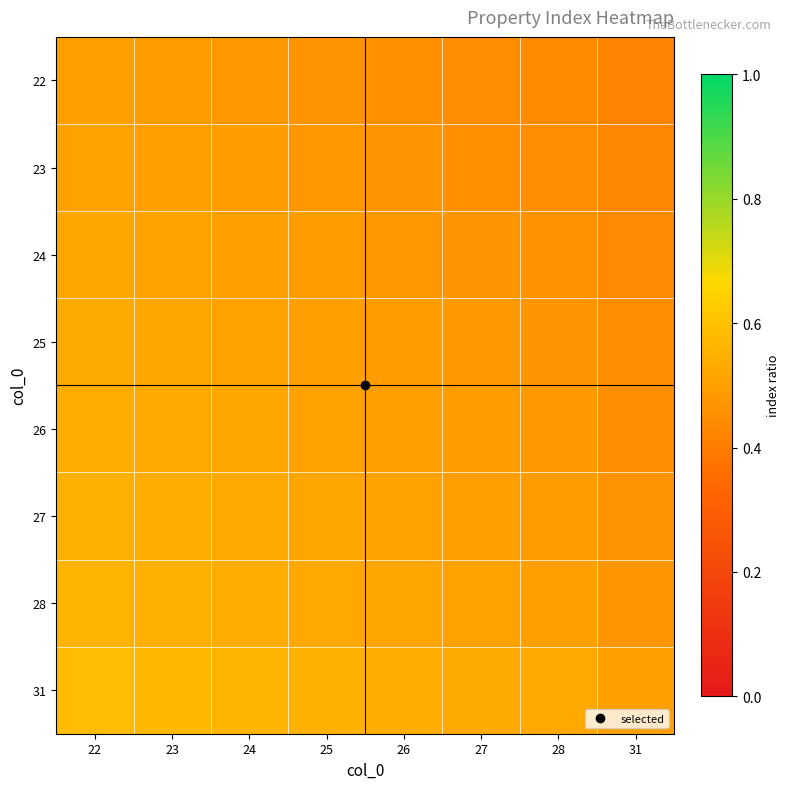

Reading right to left, transcribe all the data shown in this chart.

22: 31=0.4	28=0.4	27=0.4	26=0.5	25=0.5	24=0.5	23=0.5	22=0.5
23: 31=0.4	28=0.5	27=0.5	26=0.5	25=0.5	24=0.5	23=0.5	22=0.5
24: 31=0.4	28=0.5	27=0.5	26=0.5	25=0.5	24=0.5	23=0.5	22=0.5
25: 31=0.4	28=0.5	27=0.5	26=0.5	25=0.5	24=0.5	23=0.5	22=0.5
26: 31=0.5	28=0.5	27=0.5	26=0.5	25=0.5	24=0.5	23=0.5	22=0.5
27: 31=0.5	28=0.5	27=0.5	26=0.5	25=0.5	24=0.5	23=0.5	22=0.6
28: 31=0.5	28=0.5	27=0.5	26=0.5	25=0.5	24=0.5	23=0.5	22=0.6
31: 31=0.5	28=0.5	27=0.5	26=0.5	25=0.6	24=0.6	23=0.6	22=0.6